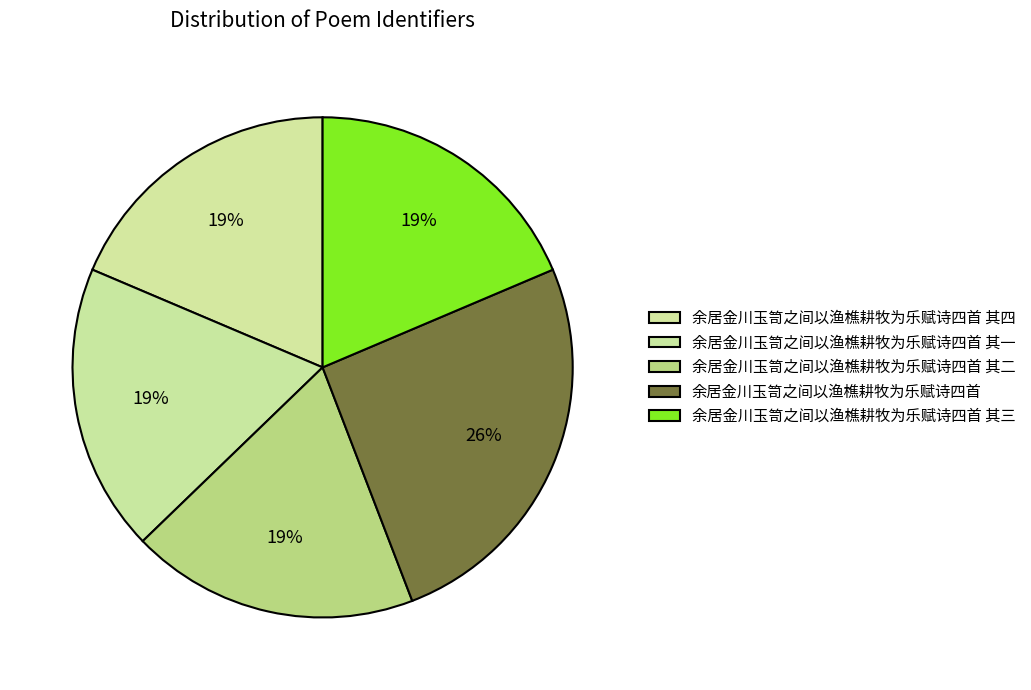

Is the sum of 余居金川玉笥之间以渔樵耕牧为乐赋诗四首 其四 and 余居金川玉笥之间以渔樵耕牧为乐赋诗四首 其三 greater than half?

No